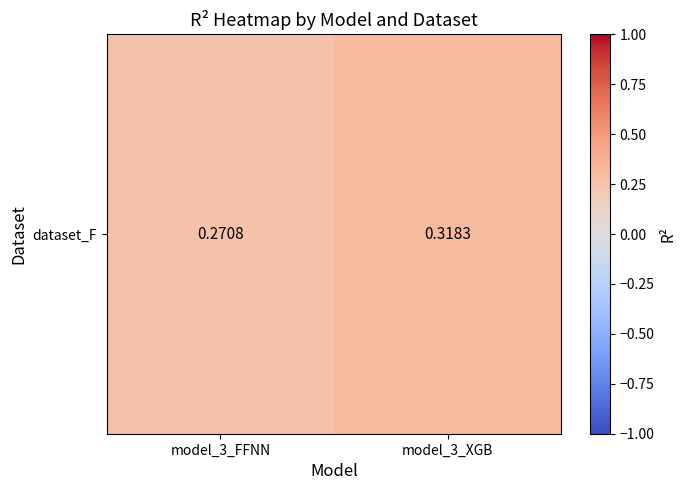

Which category has the lowest value across all series?

model_3_FFNN